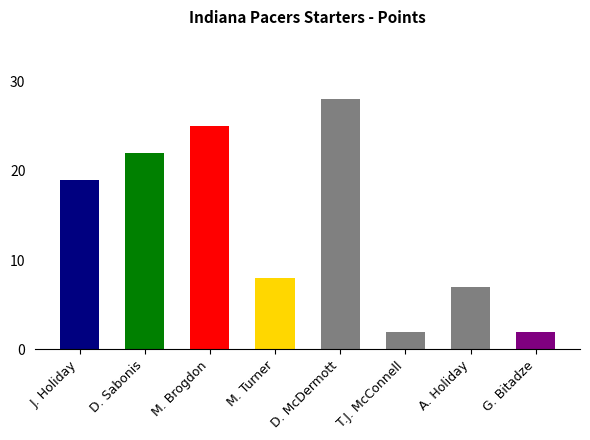

Is it true that the value at D. Sabonis is 13?

False